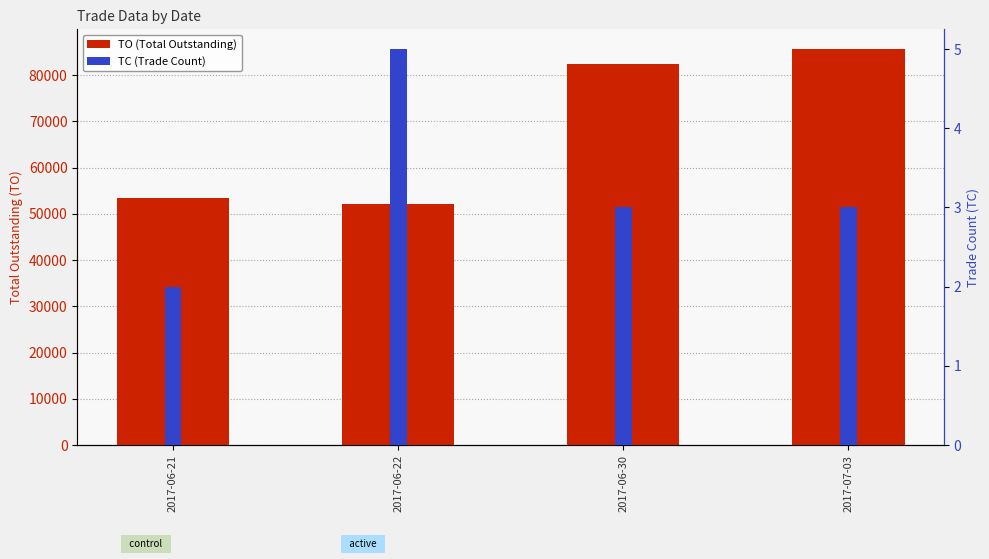

What is the maximum value shown in the chart?

85660